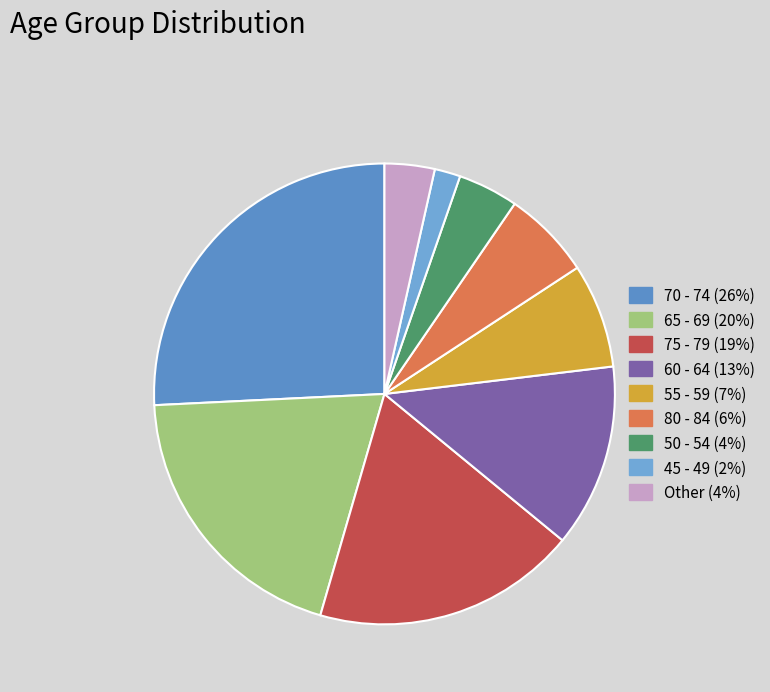

How many segments does this pie chart have?

9